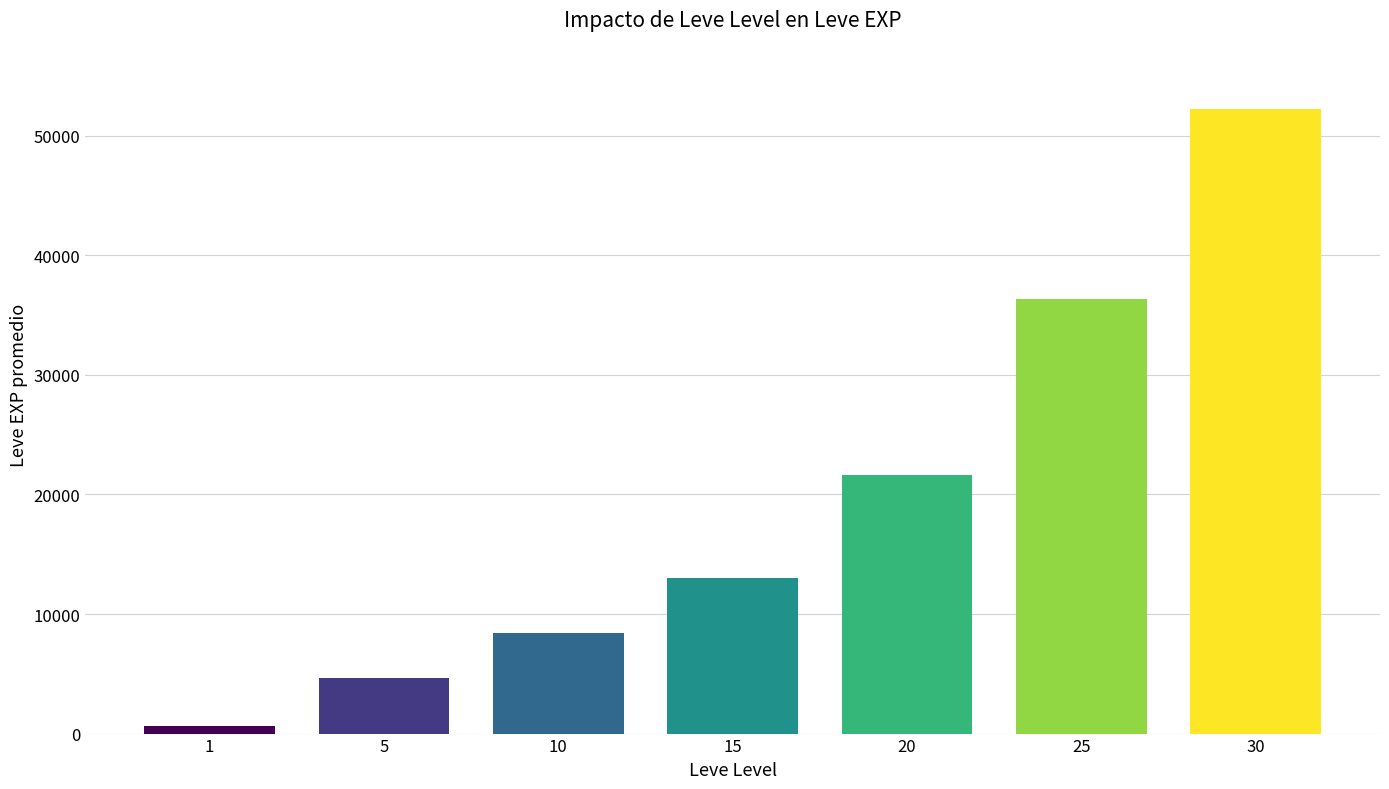

What is the value of the 7th bar from the left?

52220